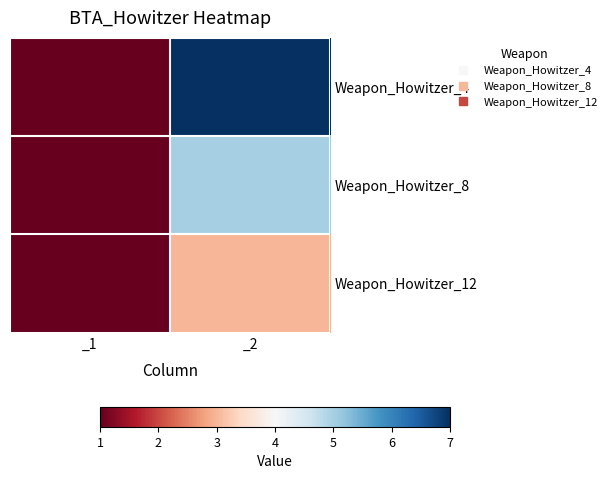

Rank the series by their maximum value, from highest to lowest.

Weapon_Howitzer_4, Weapon_Howitzer_8, Weapon_Howitzer_12